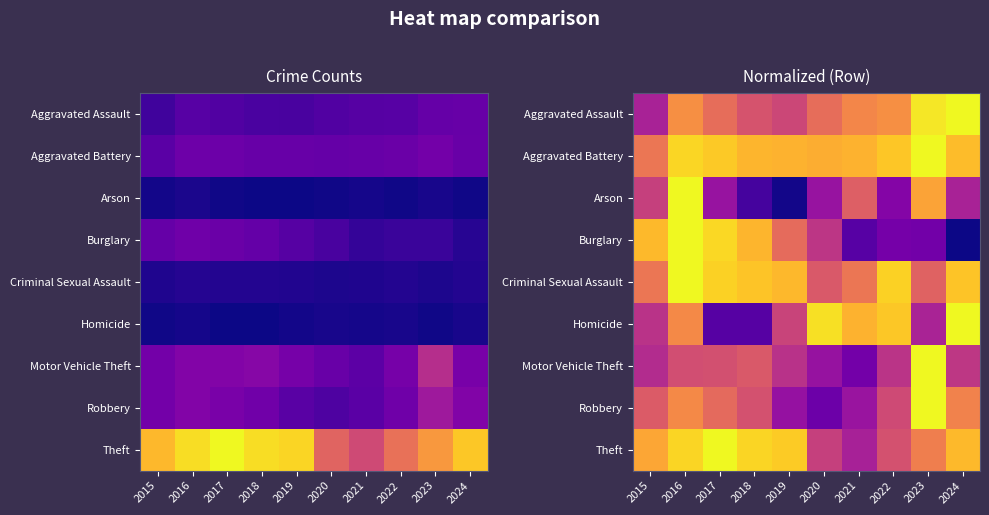

The Criminal Sexual Assault series shows 0.3 at 2019. True or false?

False